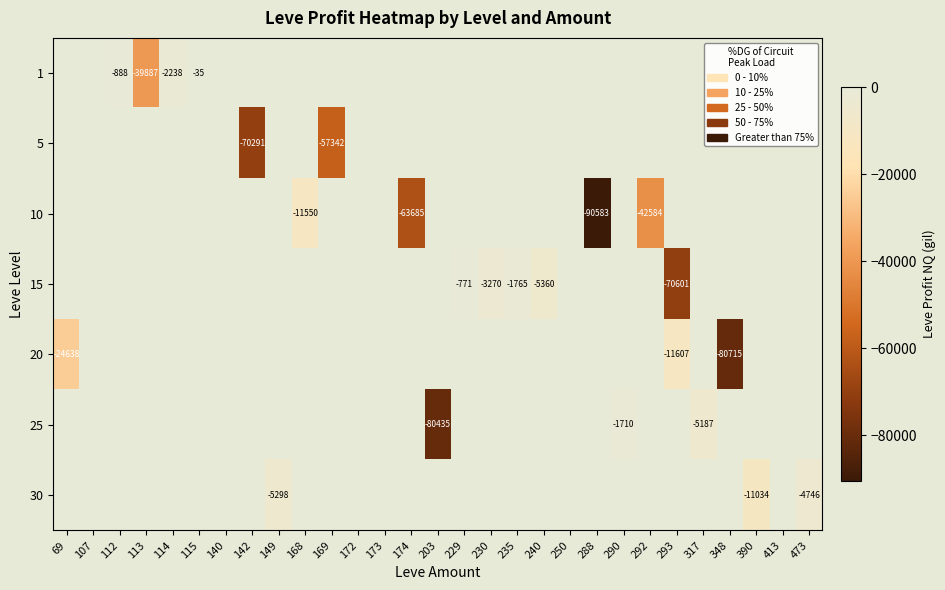

What is the total value across all series at 142?

-70291.0